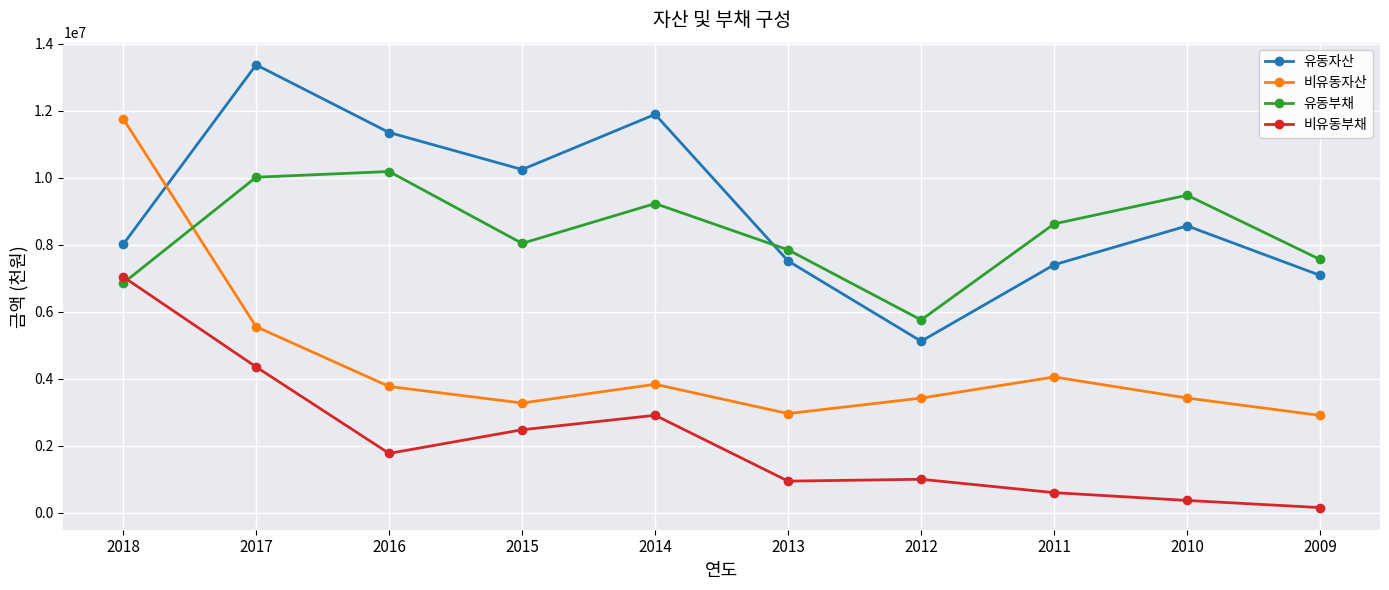

What is the value of the 비유동부채 point at the 8th from the left?

605832